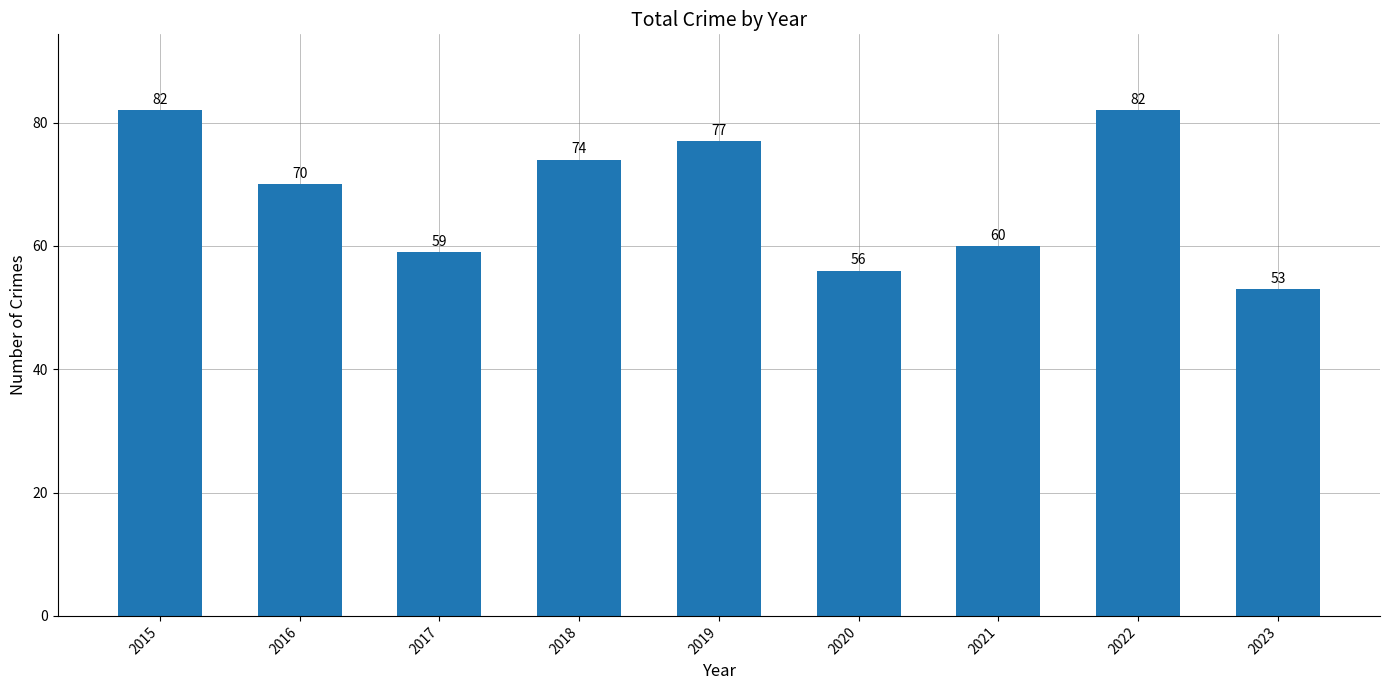

Reading left to right, list all the values displayed in this chart.

82	70	59	74	77	56	60	82	53